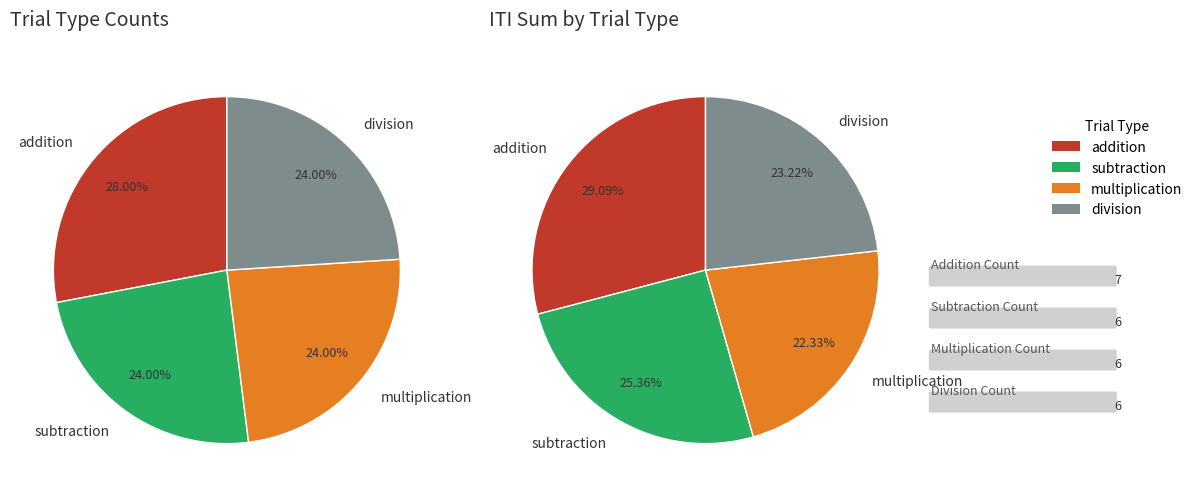

Count the number of slices in the pie.

4